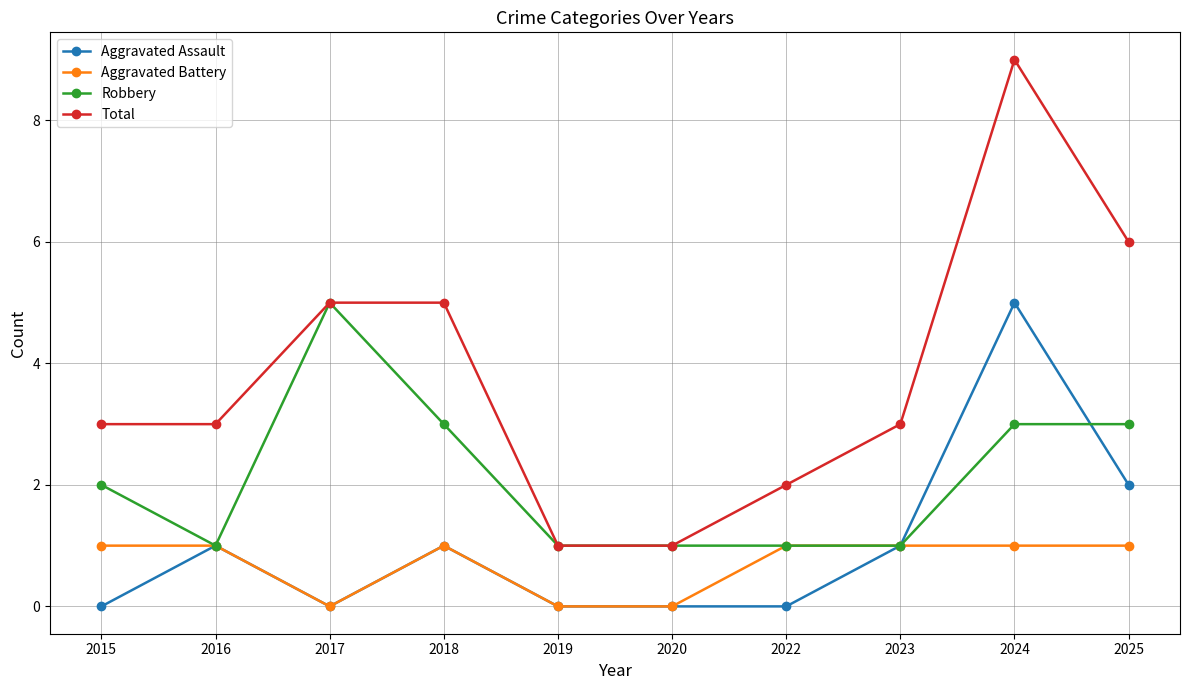

Which series changed the most between 2015 and 2025?

Total